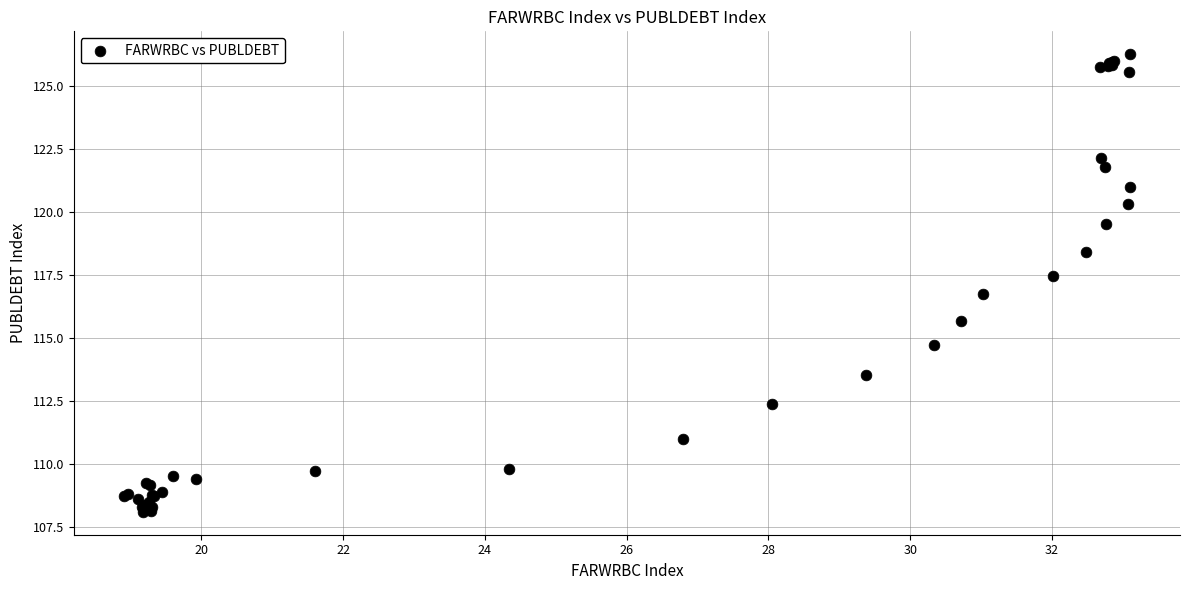

What Y value in the scatter plot is closest to 117?

116.7